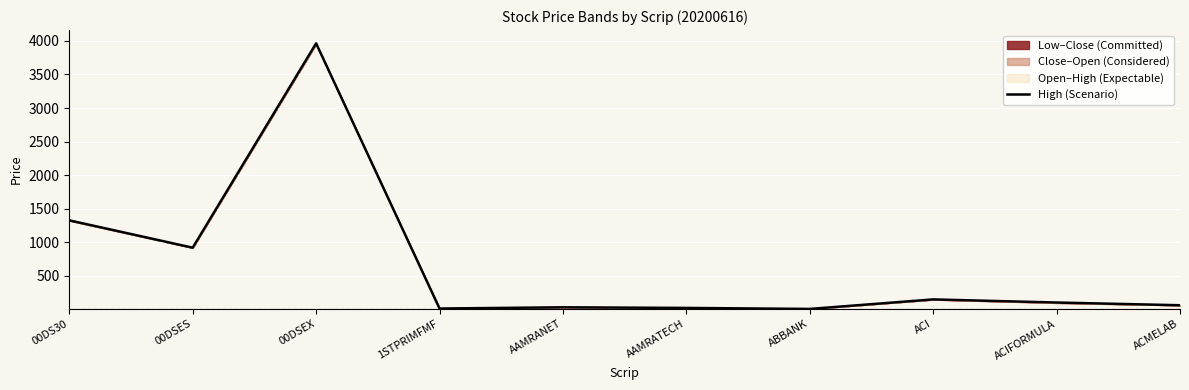

What is the change in value from 1STPRIMFMF to ABBANK?

-5.9